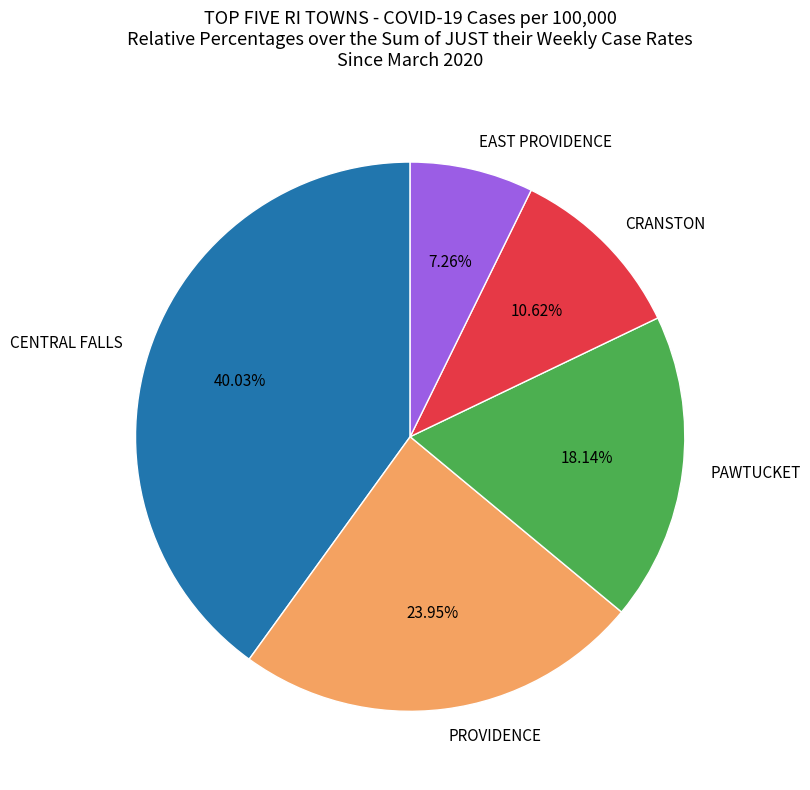

Is the sum of PROVIDENCE and CENTRAL FALLS greater than half?

Yes